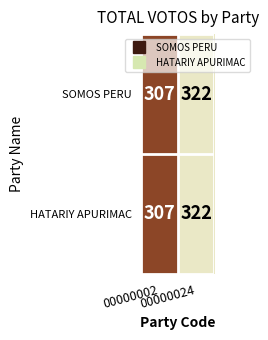

What is the minimum value shown in the chart?

307